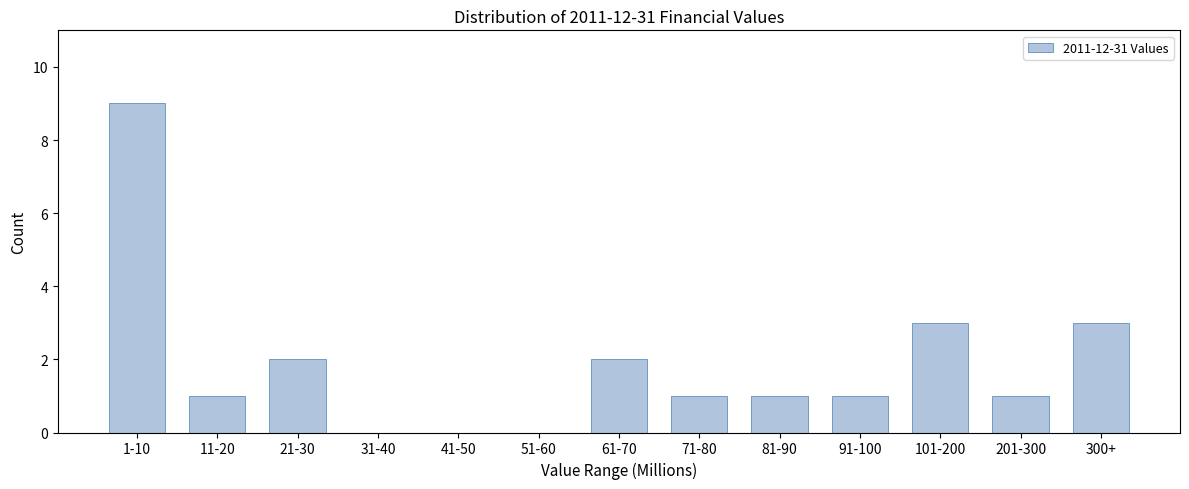

Reading left to right, extract all data points from this chart.

1-10=9	11-20=1	21-30=2	31-40=0	41-50=0	51-60=0	61-70=2	71-80=1	81-90=1	91-100=1	101-200=3	201-300=1	300+=3